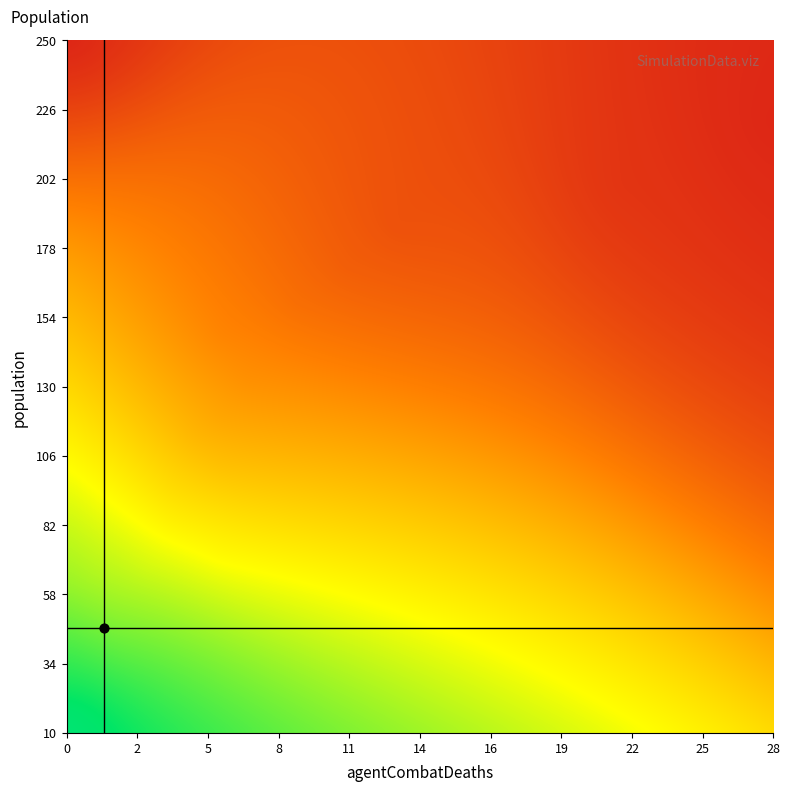

What is the difference between the maximum and minimum values in the 1 series?

14.1